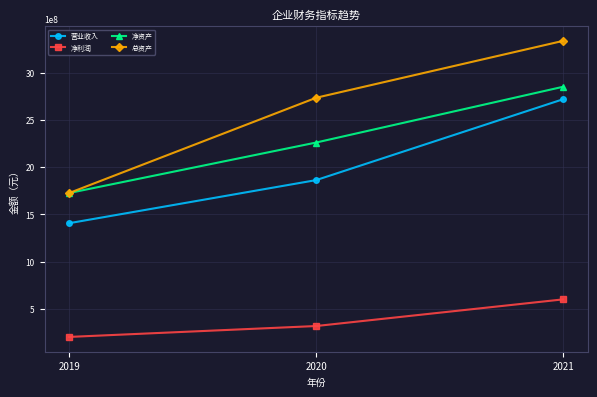

At which category is the sum across all series the highest?

2021